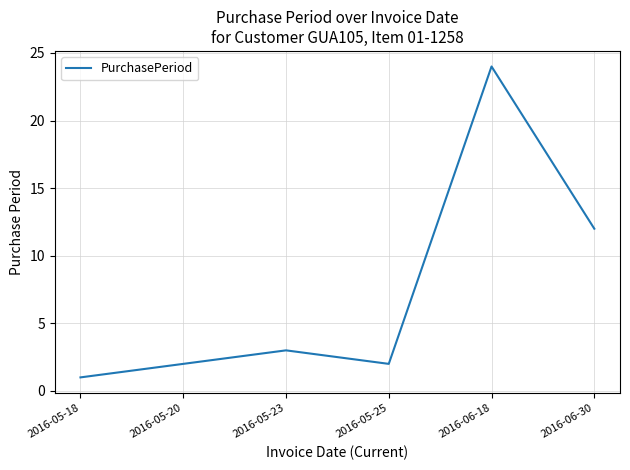

Between 2016-05-23 and 2016-05-25, which is larger?

2016-05-23